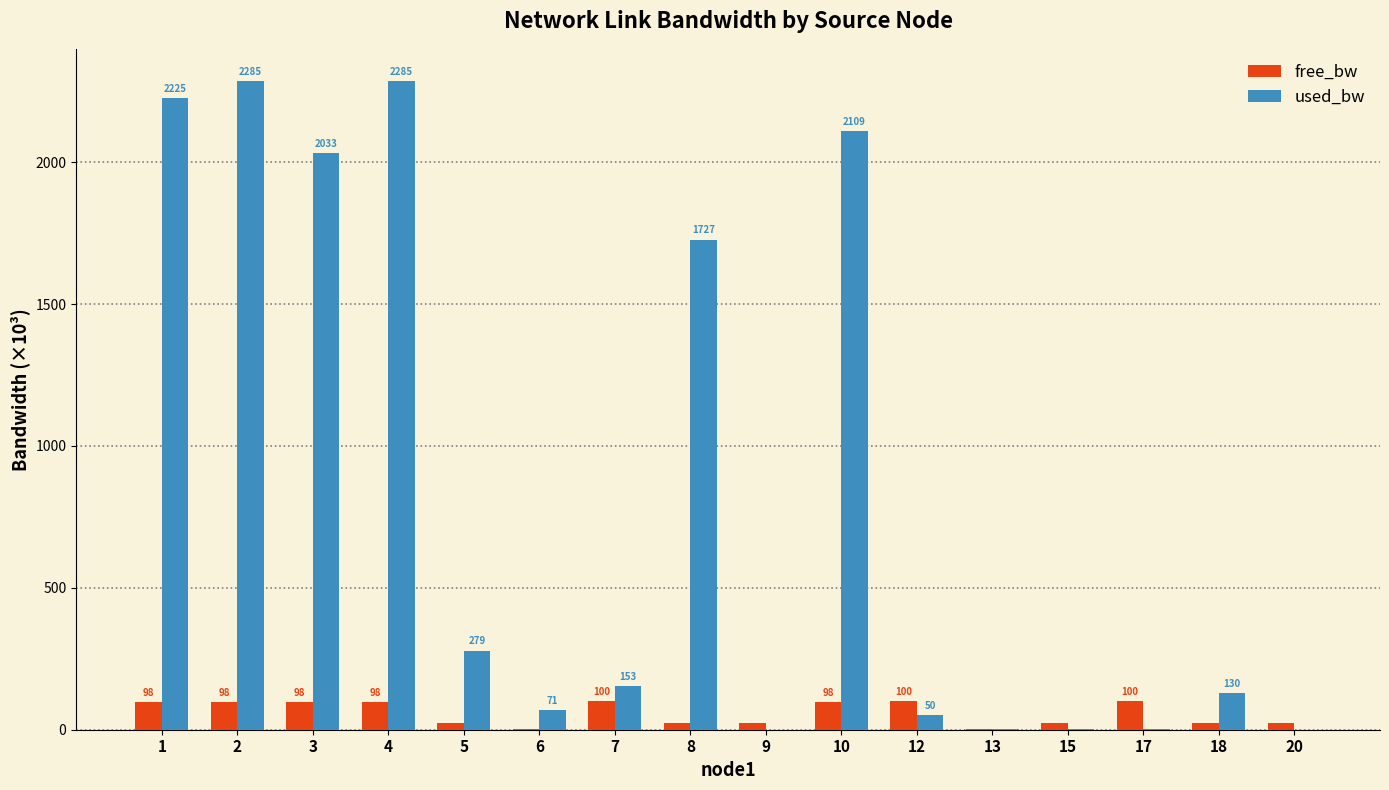

Are the bars grouped side by side (vs. stacked)?

Yes